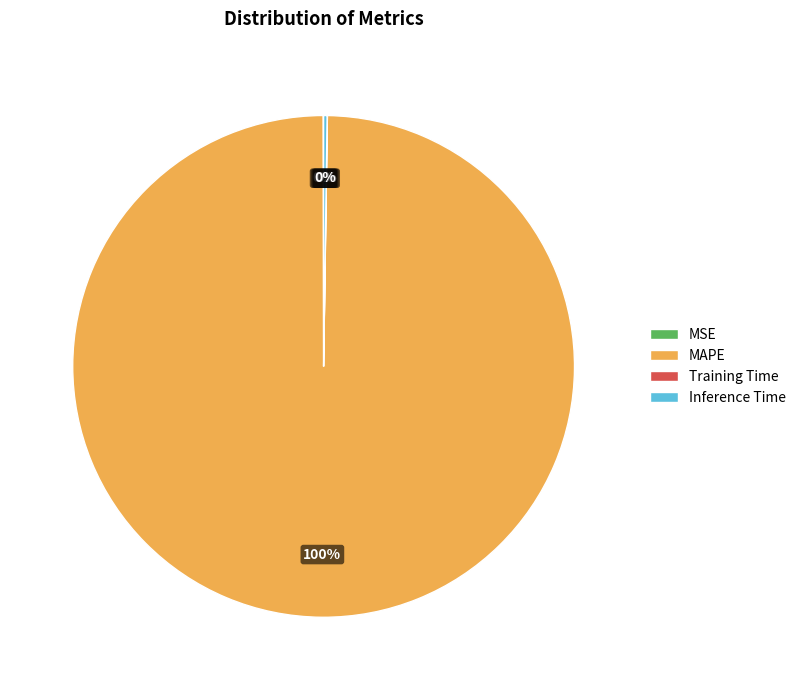

To the nearest percent, what is the difference between the largest and smallest slice percentages?

100%